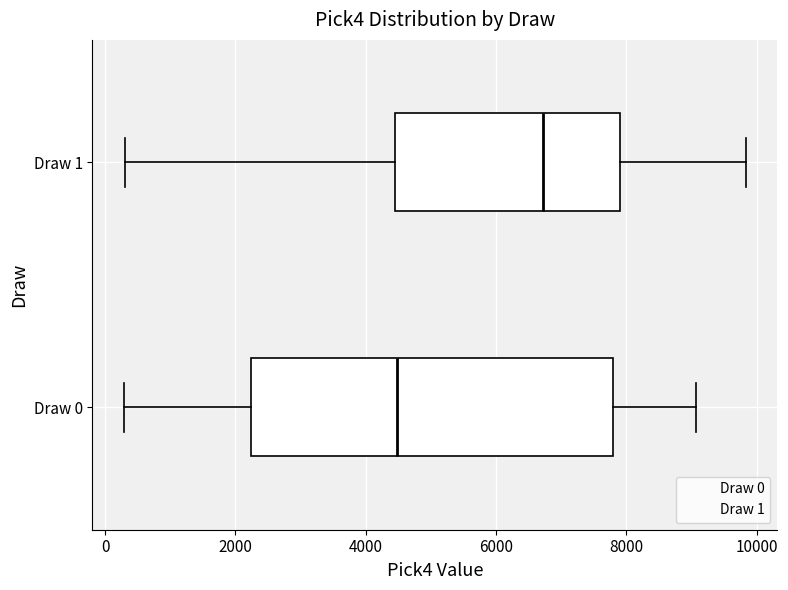

Reading bottom to top, transcribe this box plot: for each box, give where its median line is, the range the box spans, and where its two whiskers end, as read against the x-axis. The values are not printed on the chart, so give them approximately, as read against the axis.

Draw 0: median 4400, box 2200 to 7800, whiskers 200 to 9000
Draw 1: median 6800, box 4400 to 7800, whiskers 400 to 9800